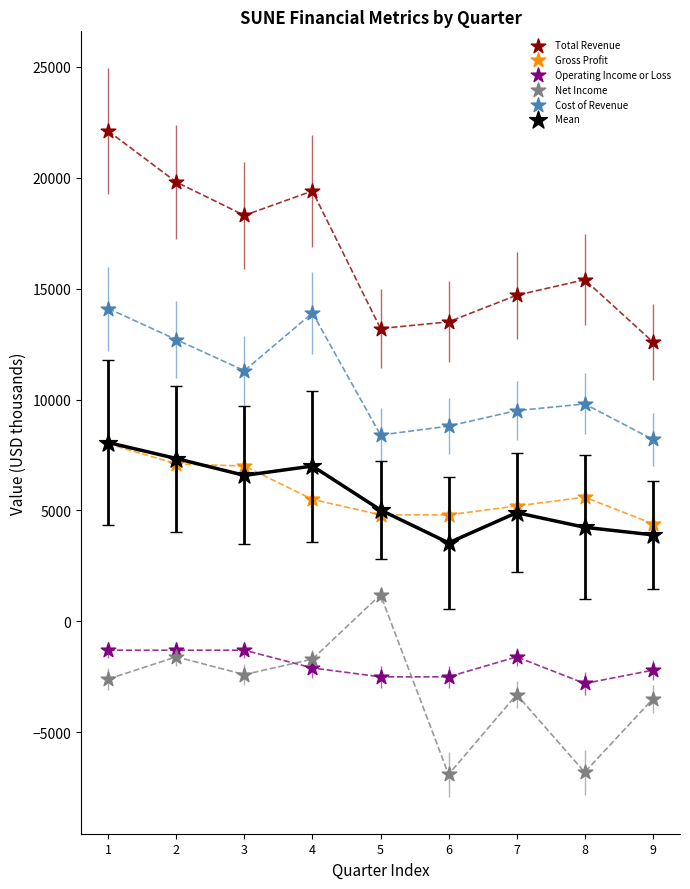

Which series has the largest Y range (max minus min)?

Total Revenue